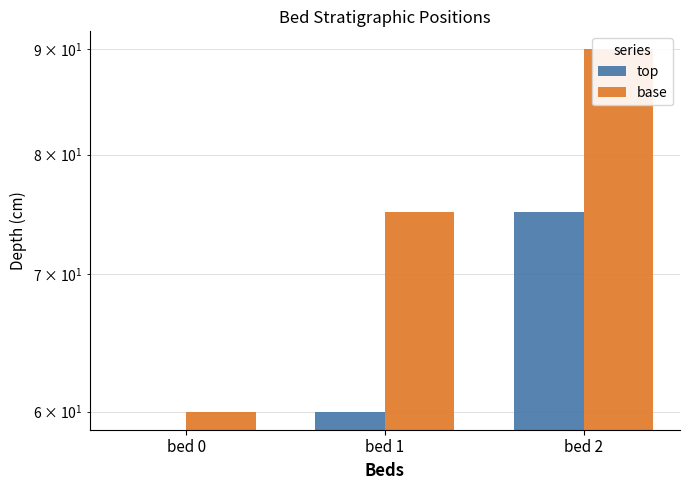

How many bars are there in total?

6